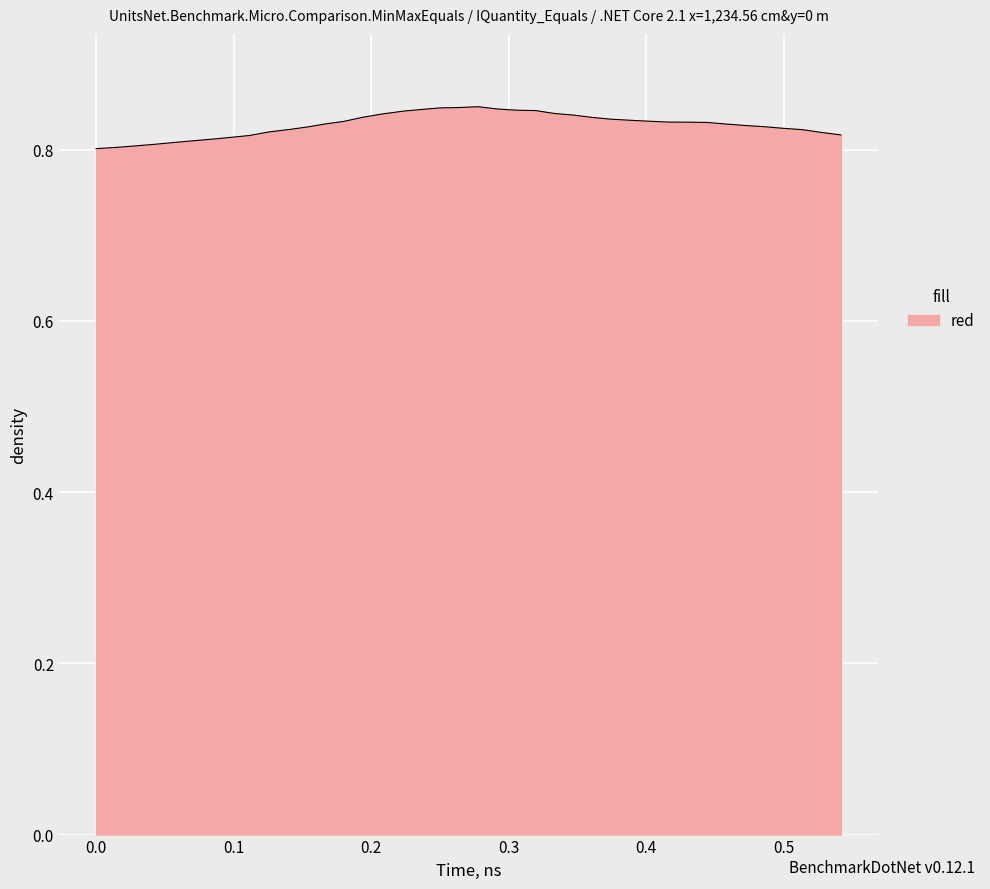

Does the chart display data point markers on the line(s)?

No